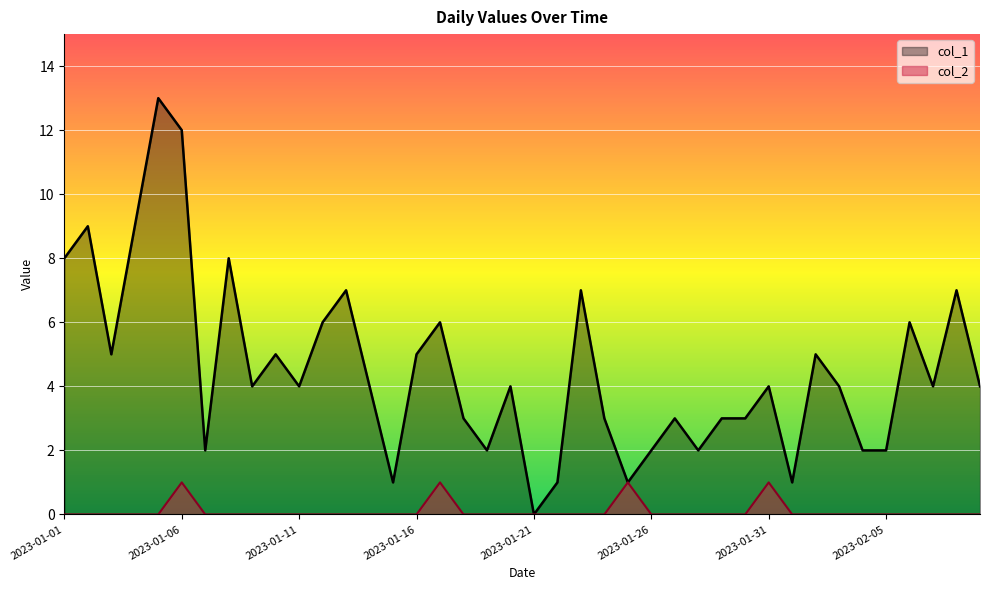

At how many categories does at least one series exceed 6?

9